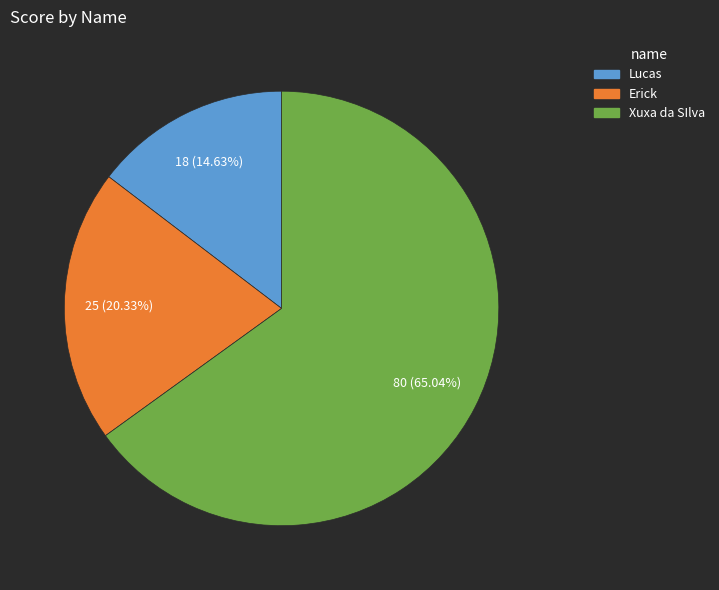

What is the total percentage of Xuxa da SIlva and Erick?

85.4%